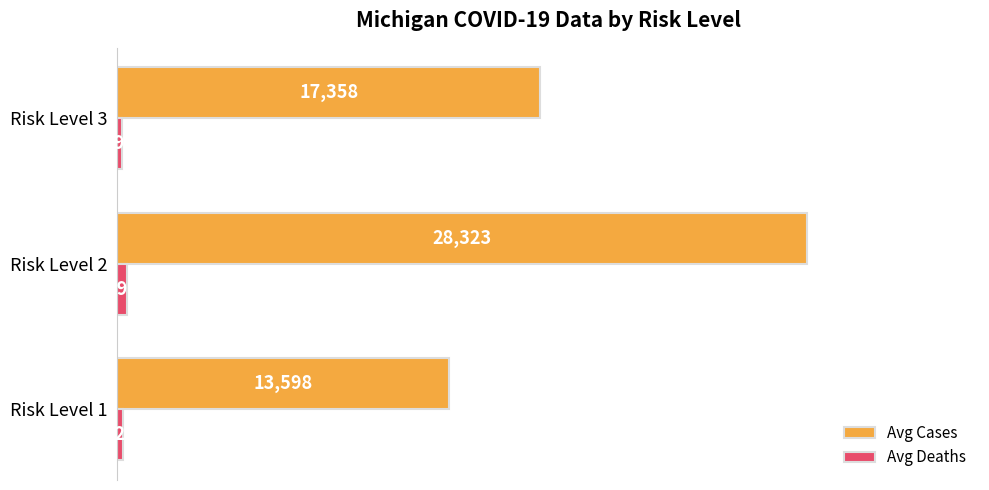

The Avg Deaths series shows 193 at Risk Level 3. True or false?

True